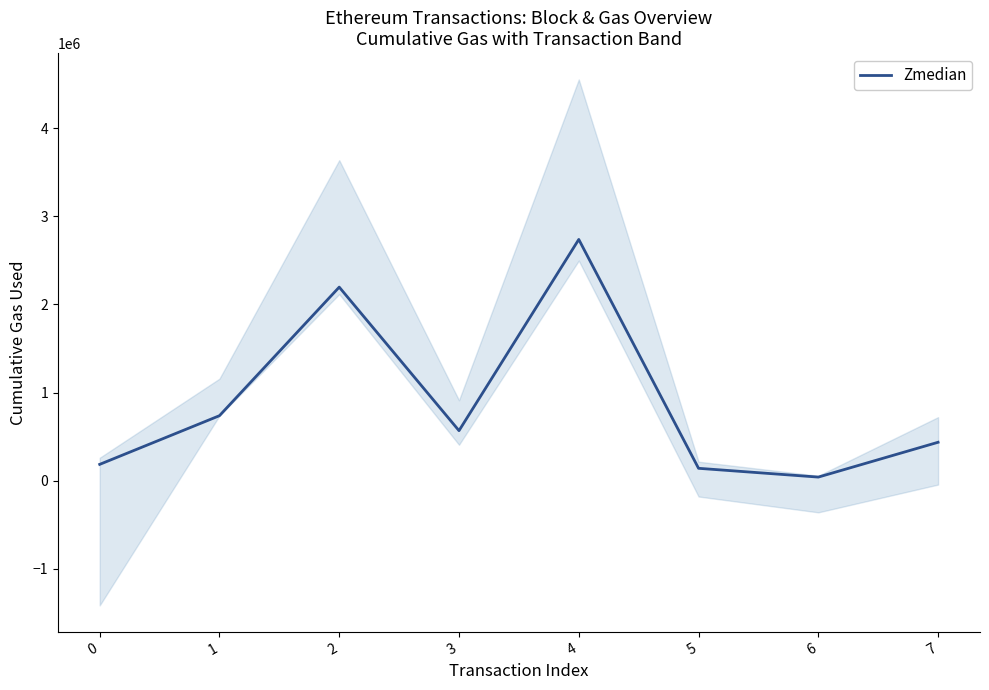

How many interior local valleys (lower than both neighbors) does the data have?

2